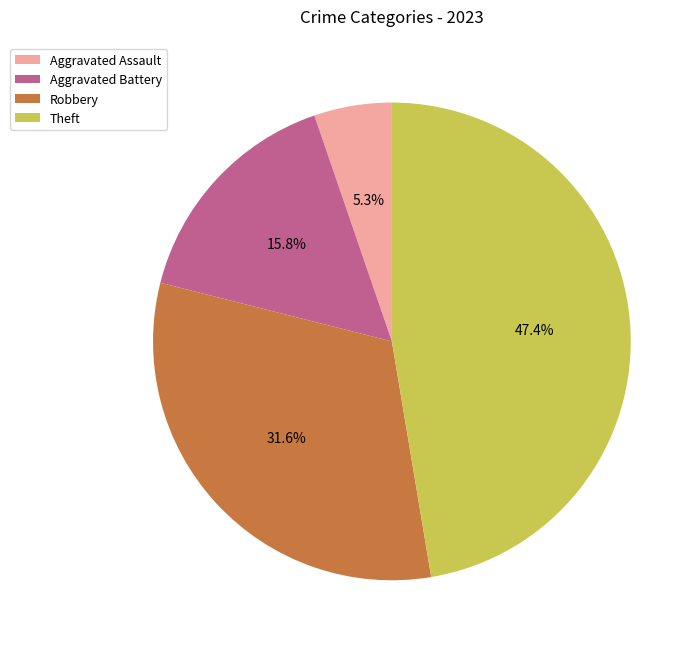

Which slice is the largest?

Theft